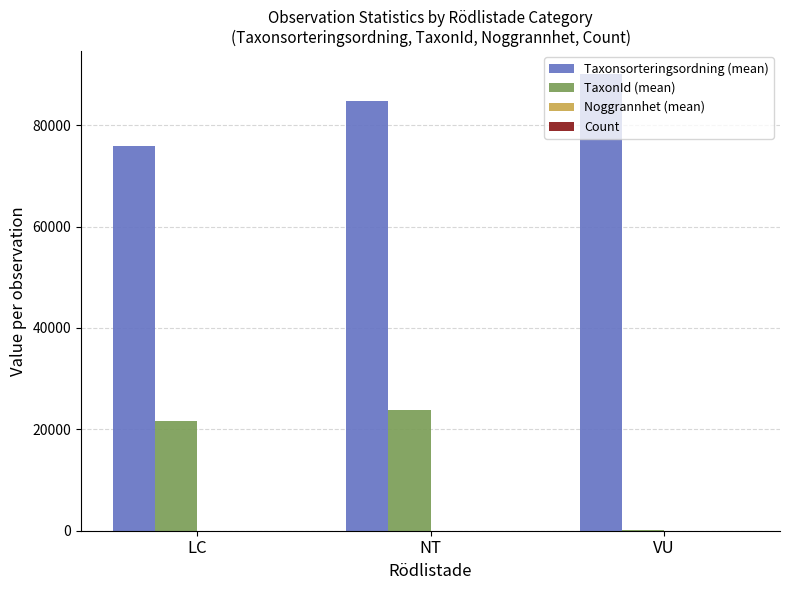

What is the greatest value displayed?

90079.0